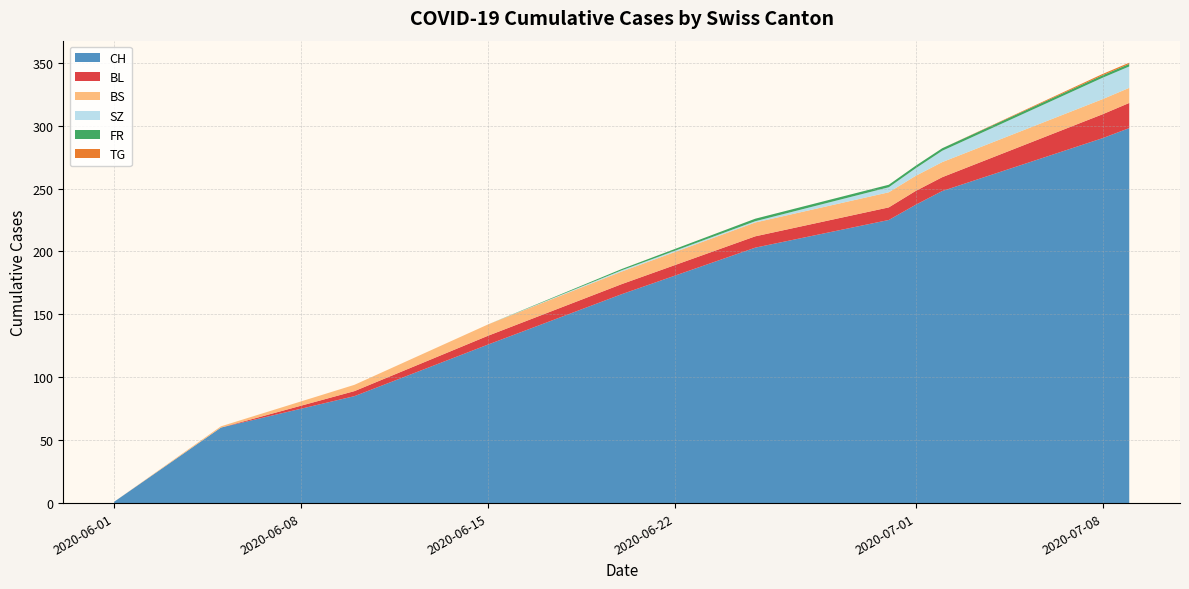

What is the maximum value for CH?

298